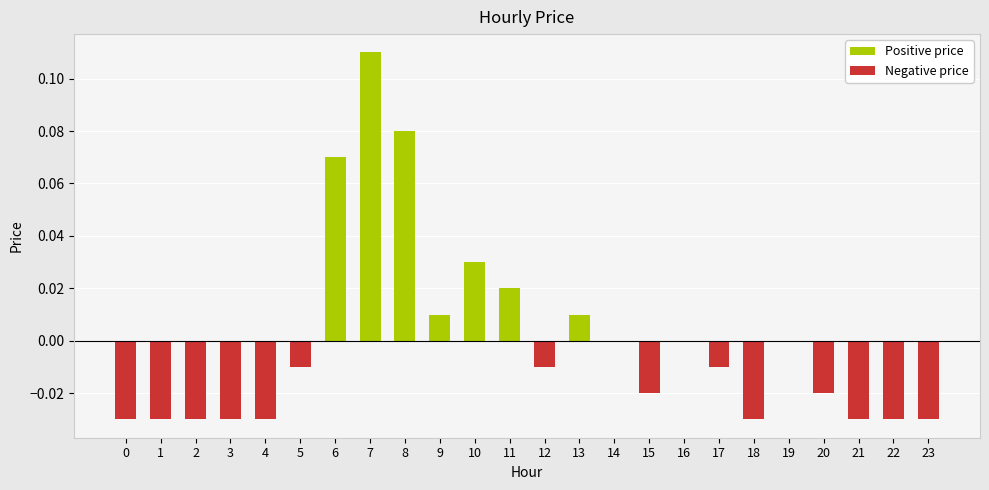

The value of Positive price at 2 is 0.0. True or false?

True